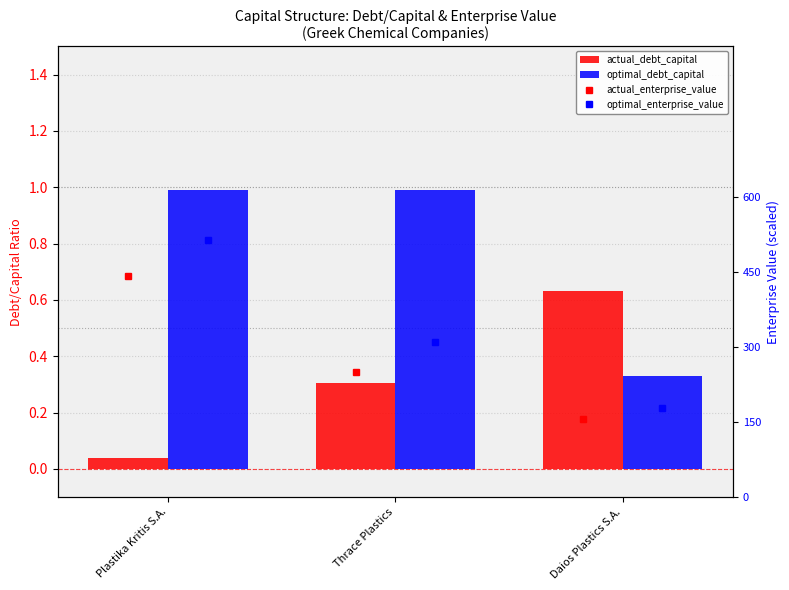

At which label is optimal_debt_capital closest to 0?

Daios Plastics S.A.